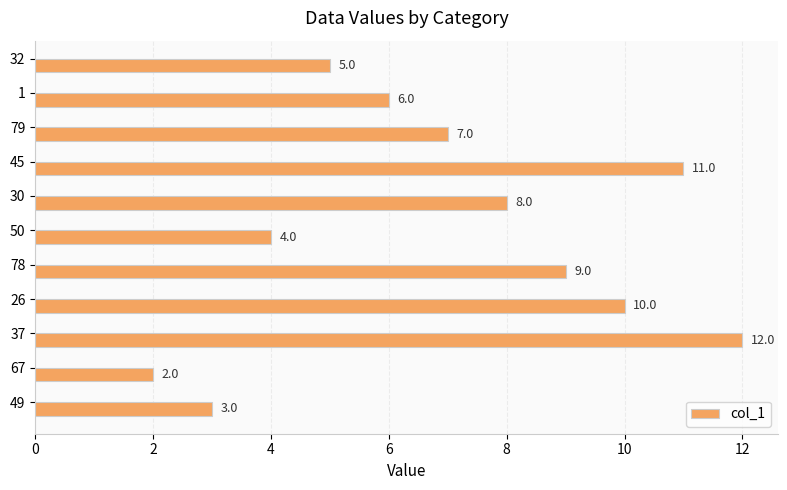

Count the values in the range 4 to 10.

7